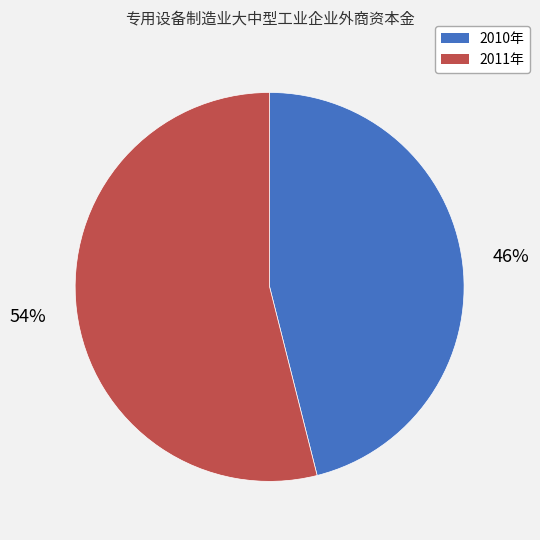

To the nearest percent, what is the difference between the 2011年 and 2010年 slice percentages?

8%